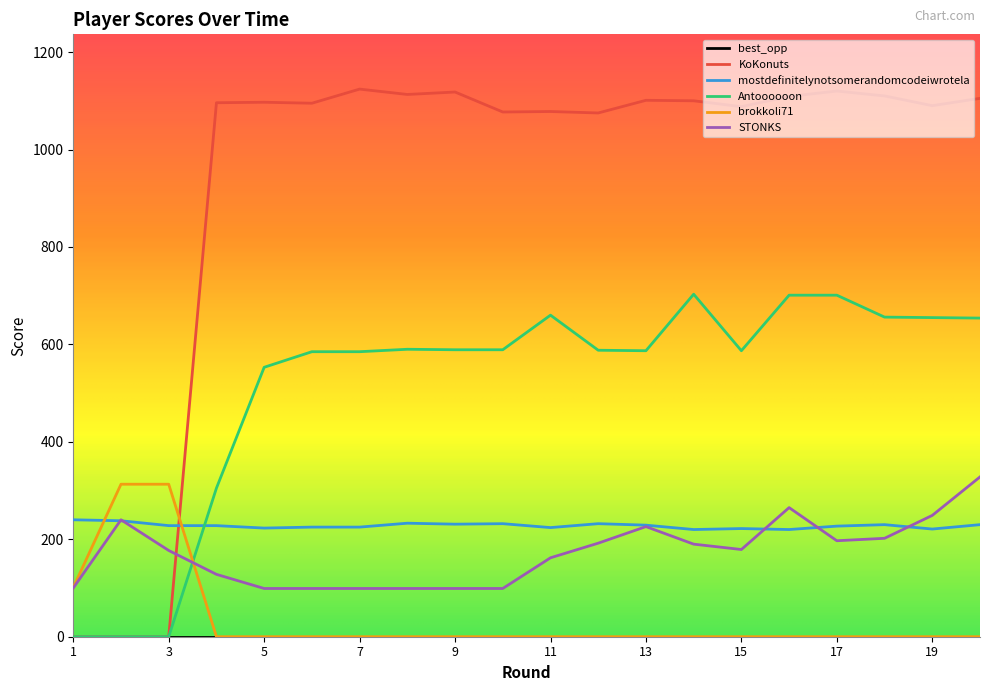

What is the lowest value of the STONKS series?

99